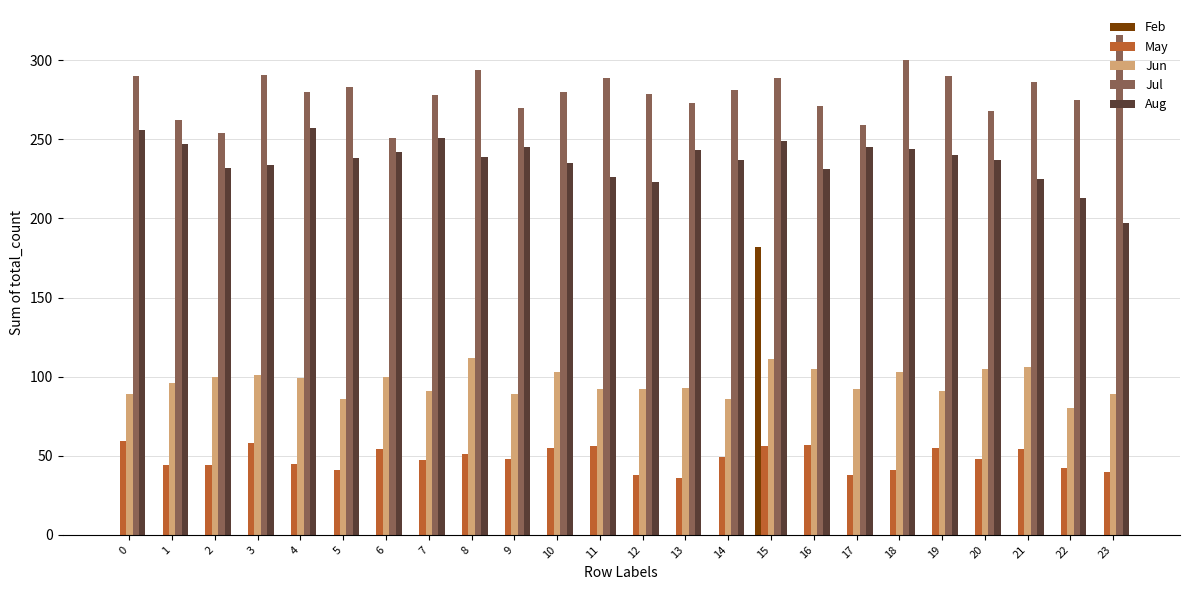

At which category is the sum across all series the highest?

15